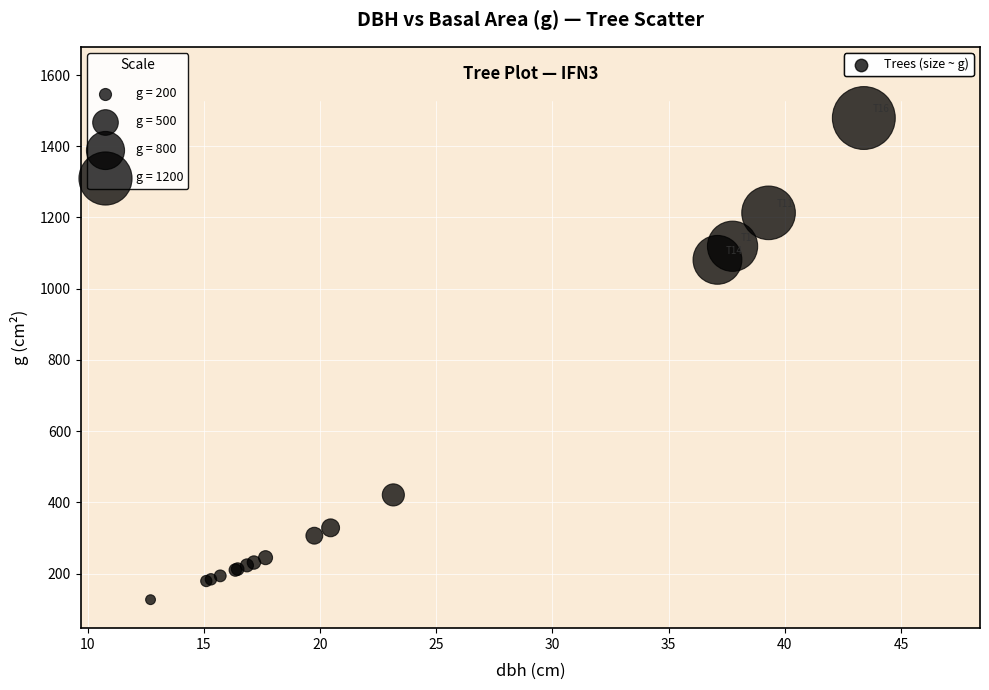

What Y value in the scatter plot is closest to 803?

1081.0